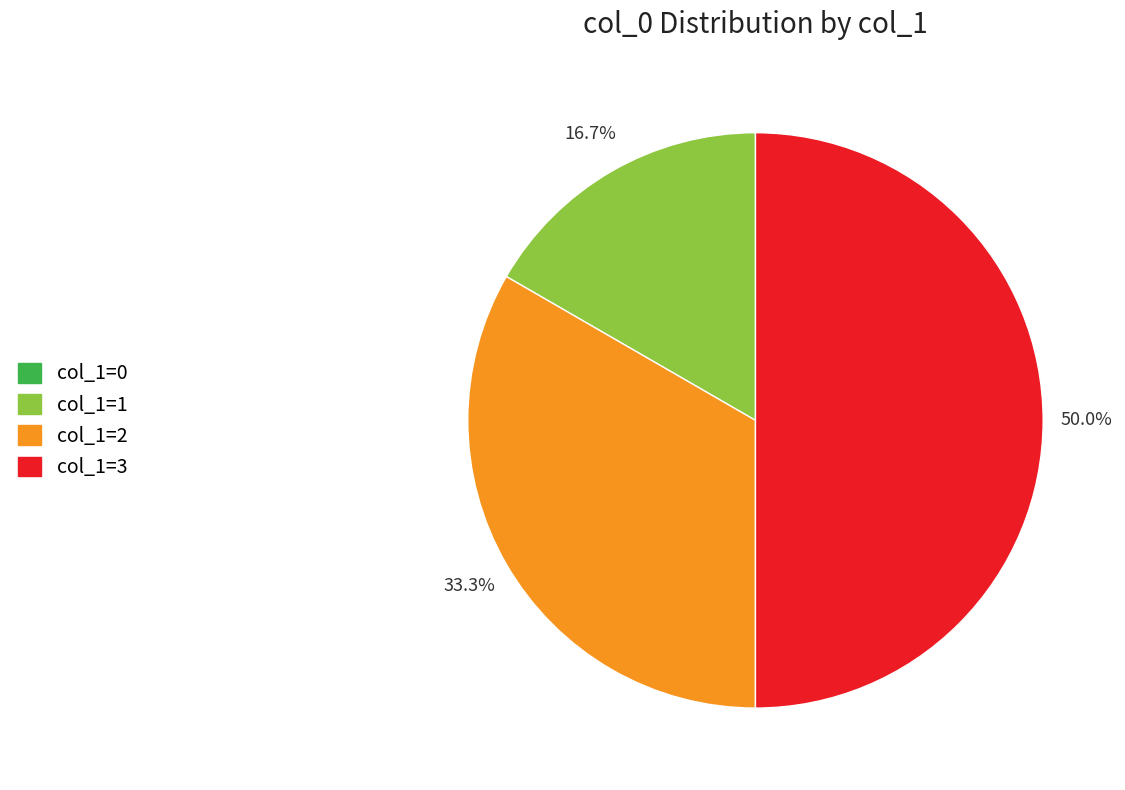

What is the largest slice in the pie chart?

col_1=3